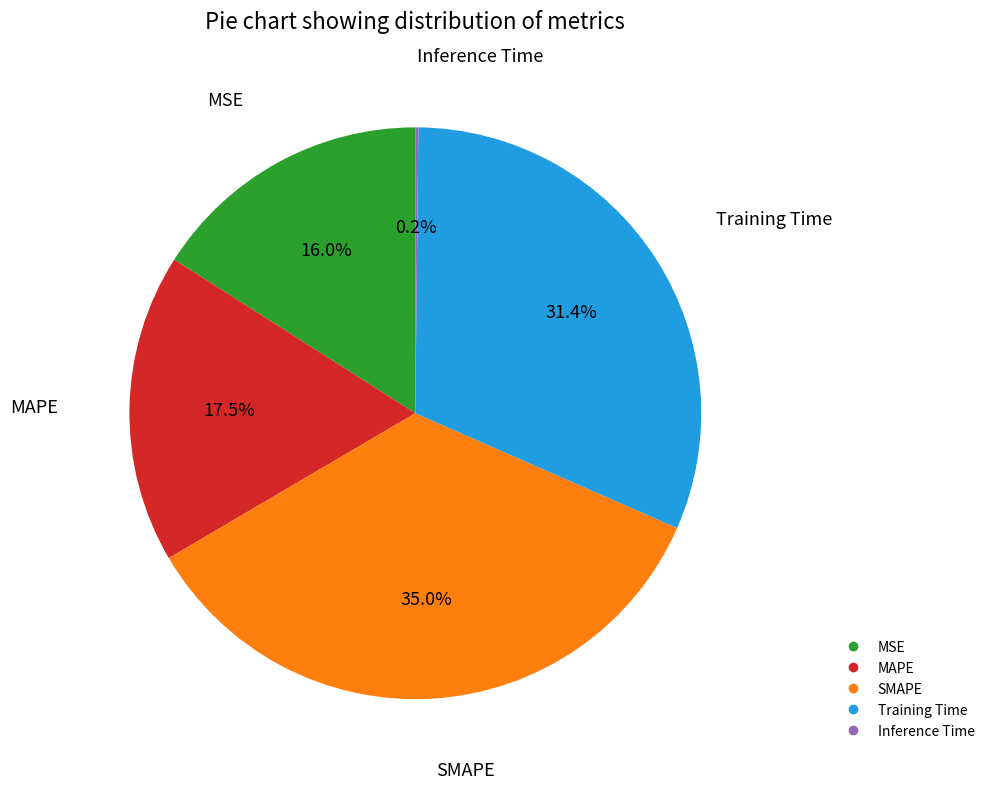

Is the sum of Training Time and MAPE greater than half?

No